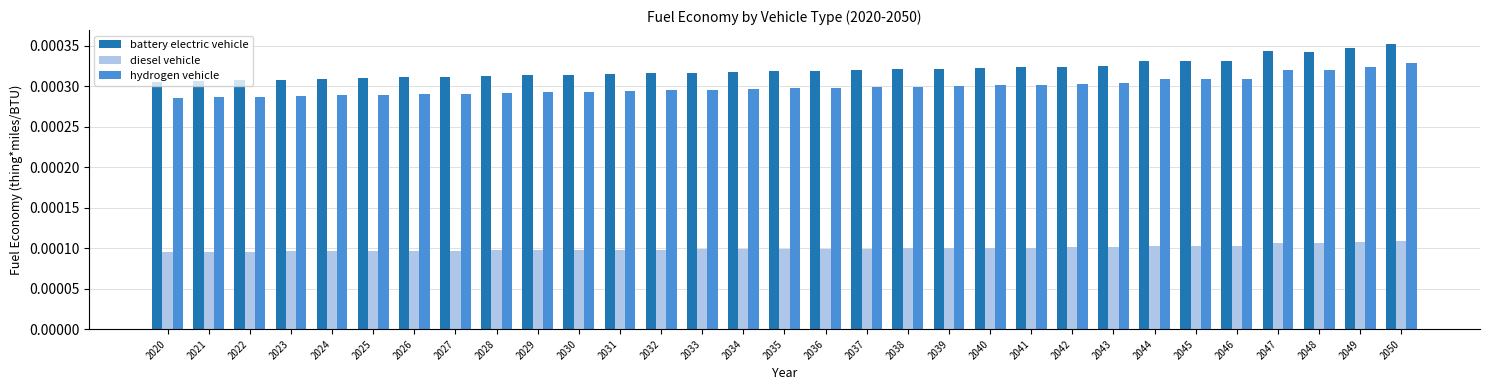

At how many categories does at least one series exceed 0?

31